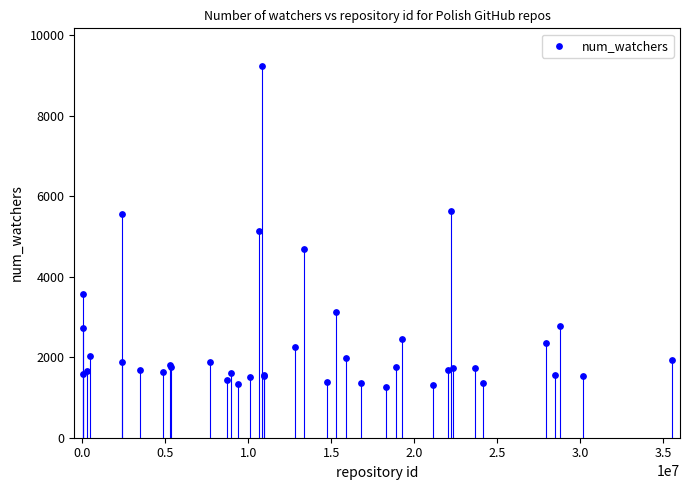

What Y value in the scatter plot is closest to 5252?

5135